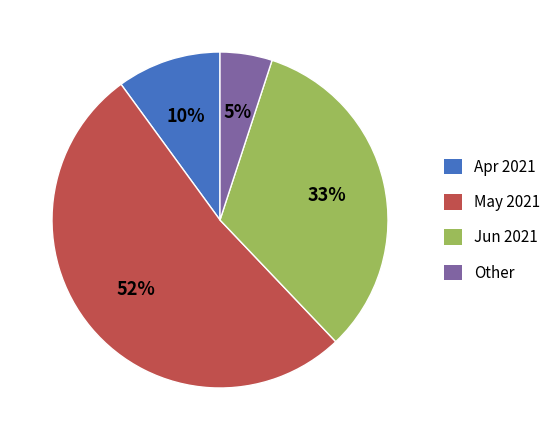

How many slices are in this pie chart?

4